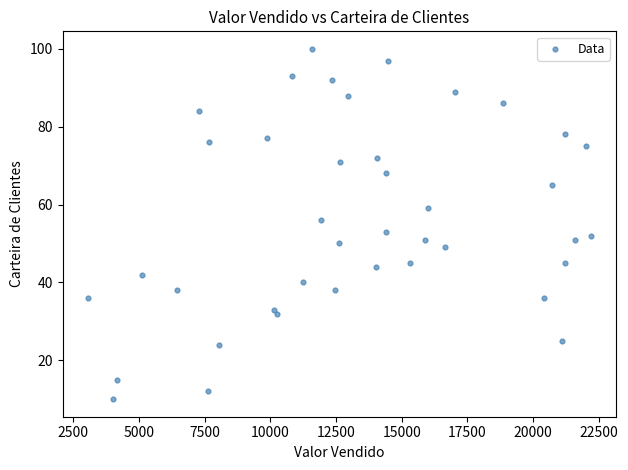

What is the range of X values (max minus min)?

19142